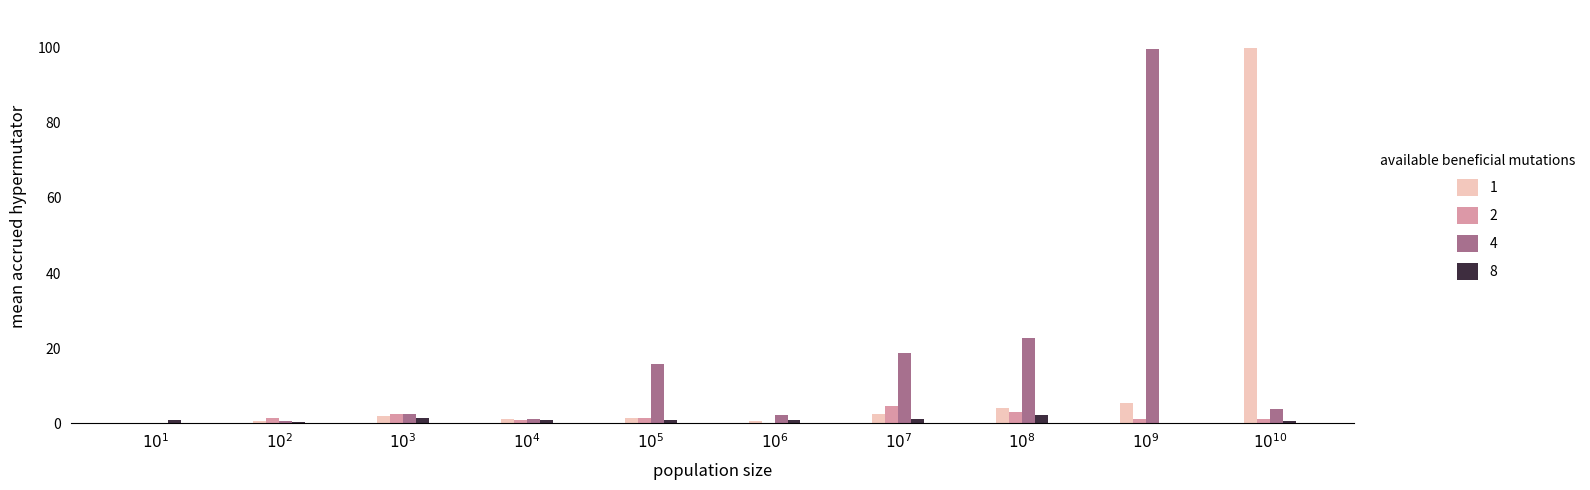

Which series has the largest total across all categories?

4